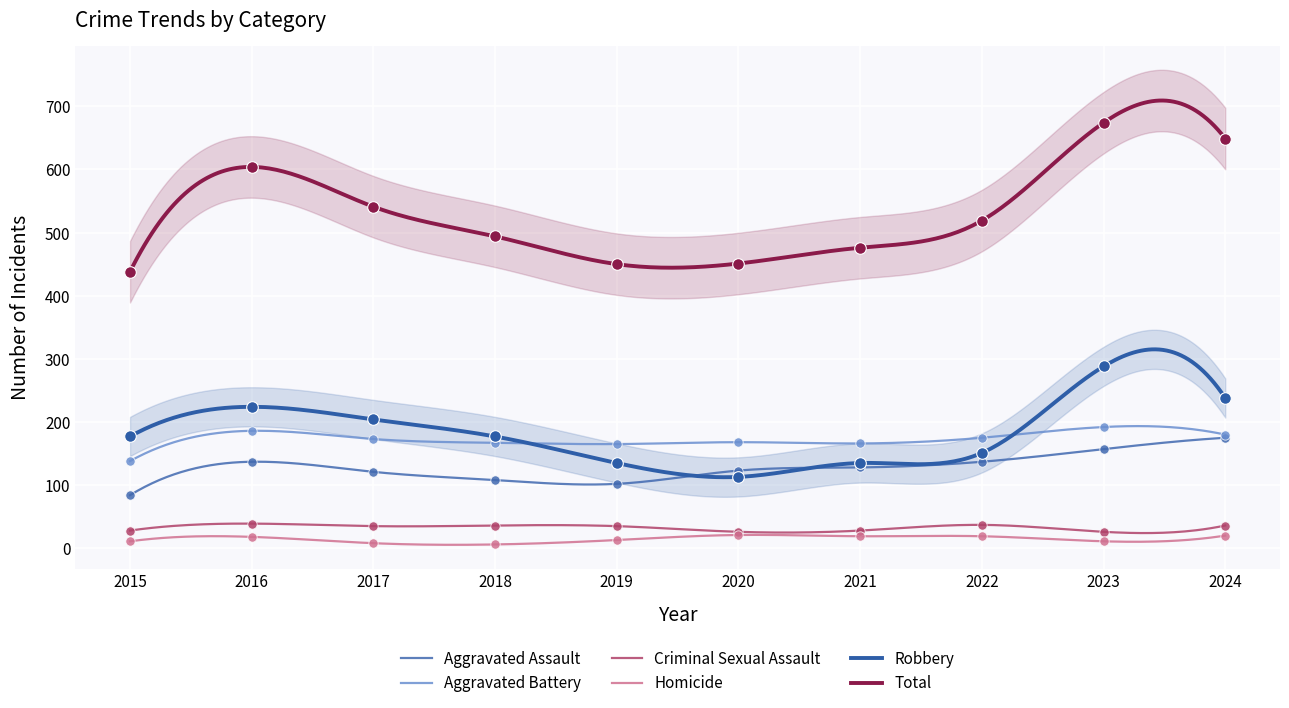

Which series contains the lowest Y value?

Homicide